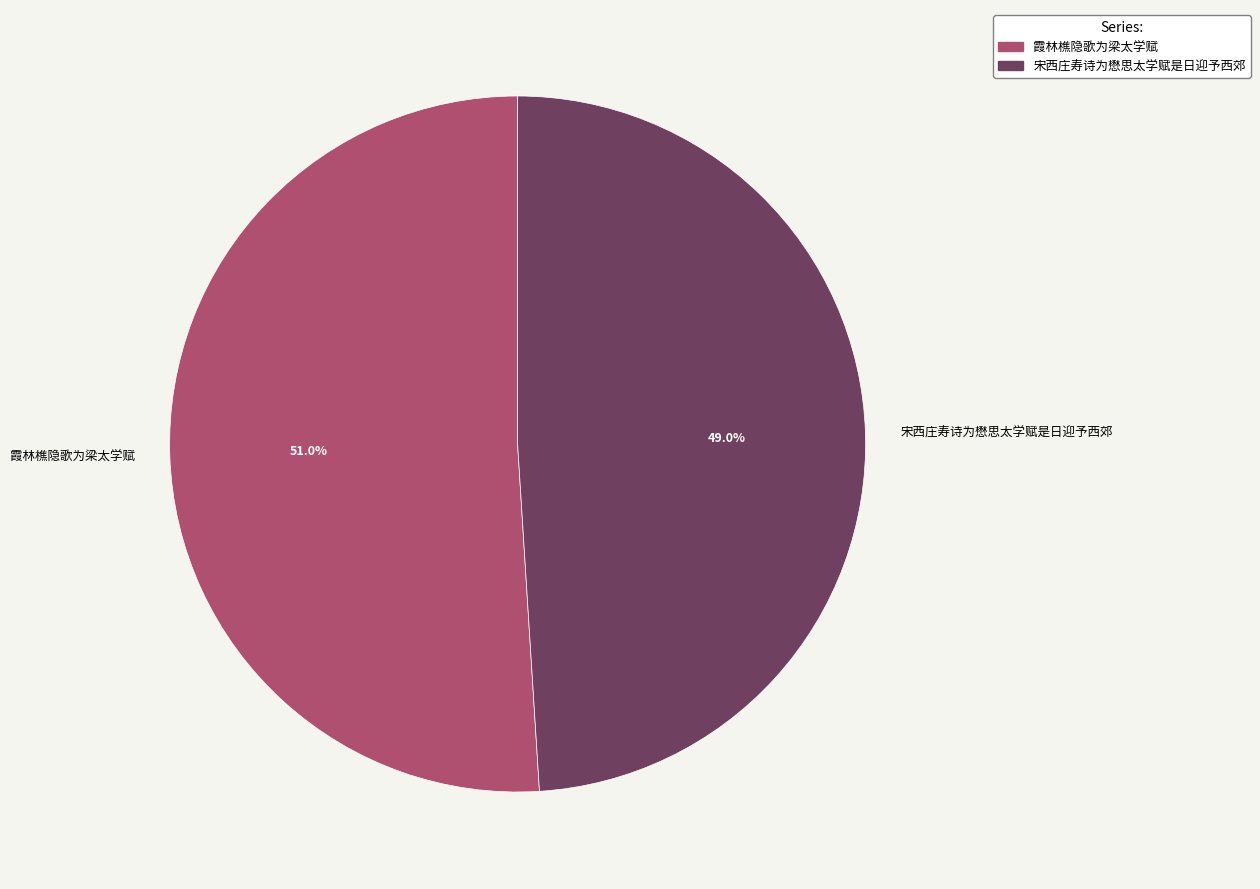

Is it true that 霞林樵隐歌为梁太学赋 is 64% of the pie?

False